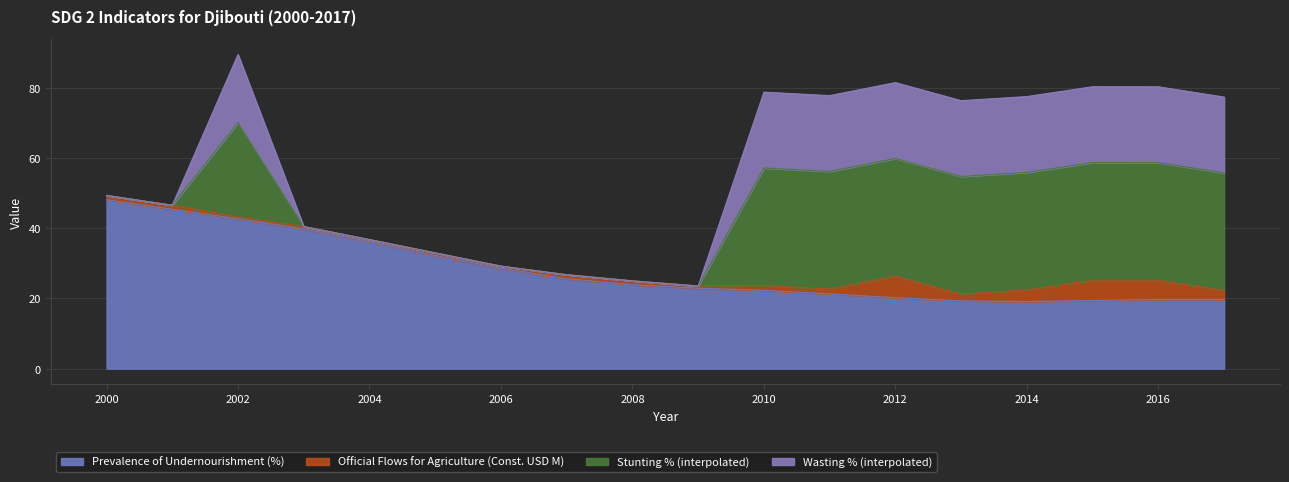

At which label does Prevalence of Undernourishment (%) first exceed 23?

2000